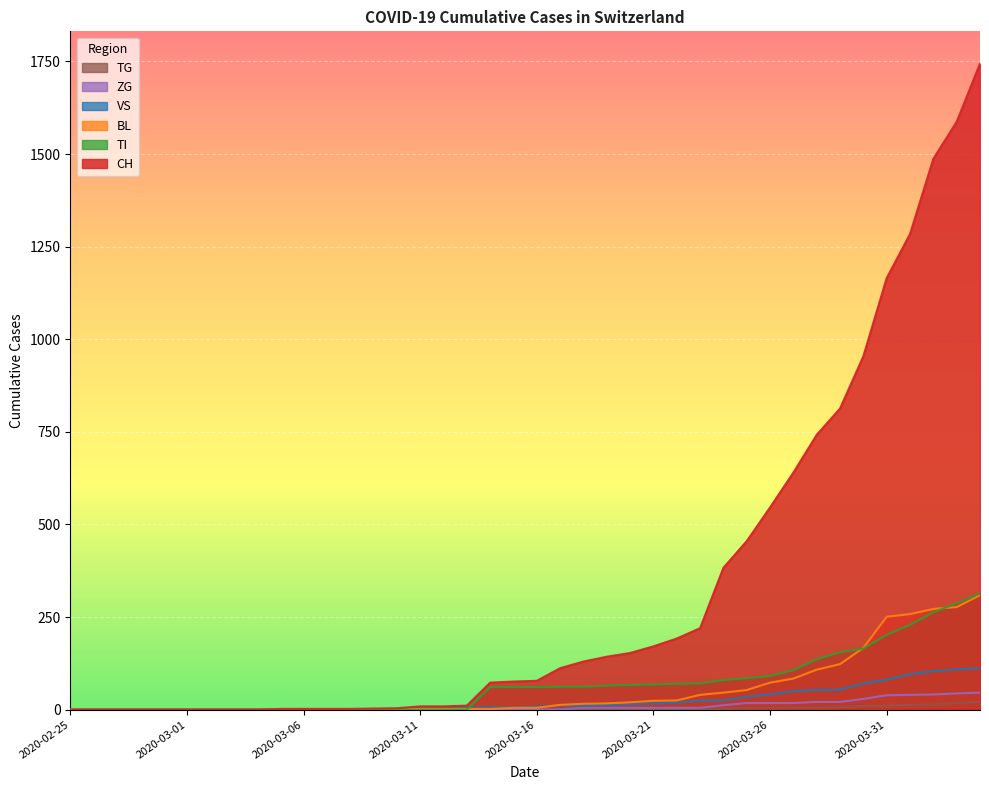

True or false: TI and TG cross at least once.

False